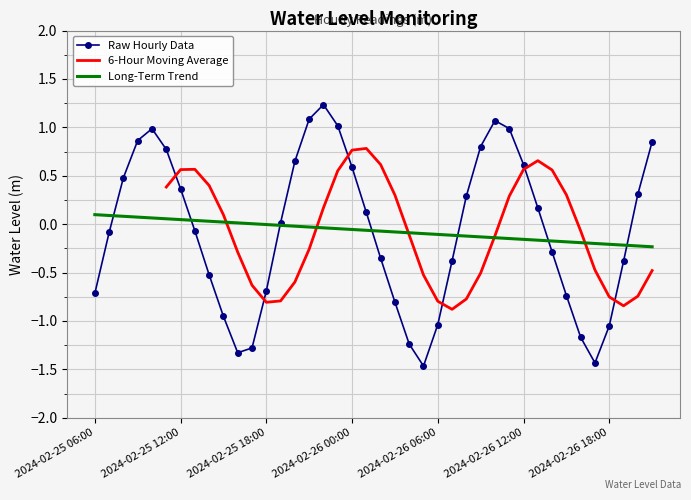

What is the difference between the values at 2024-02-26 16:00 and 2024-02-25 21:00?

2.3